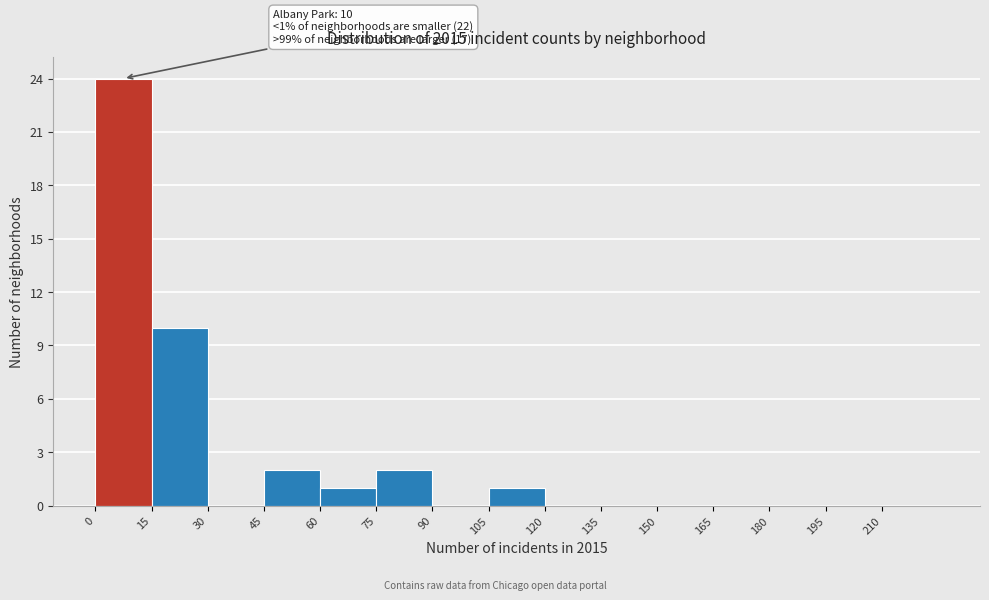

Over which range of the x-axis is the bar tallest?

0 to 15